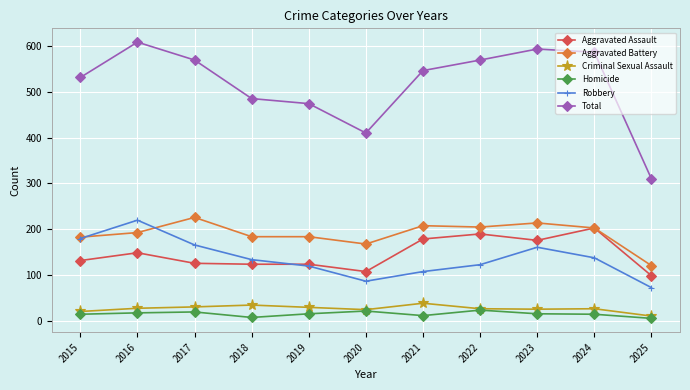

Which category has the highest value across all series?

2016